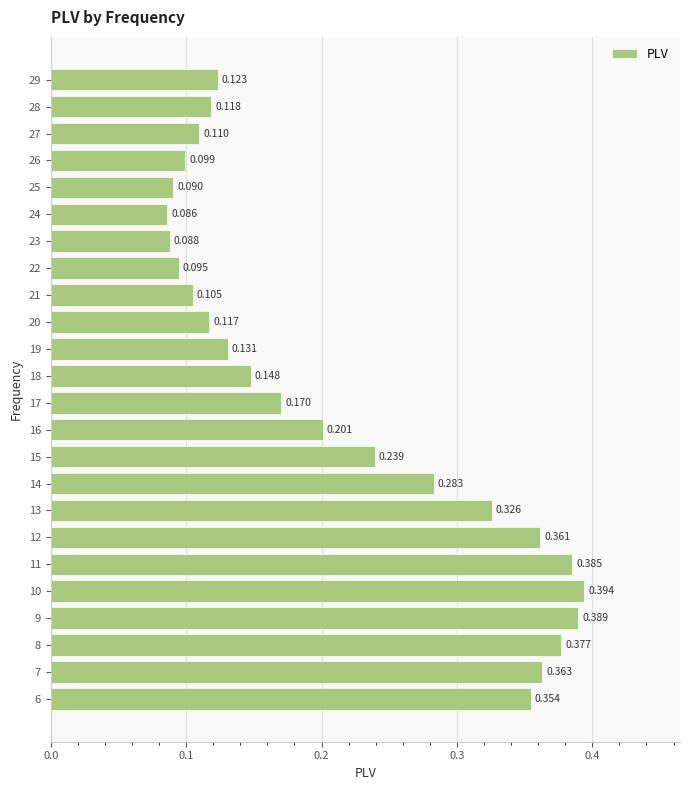

Count the values in the range 0 to 1.

24